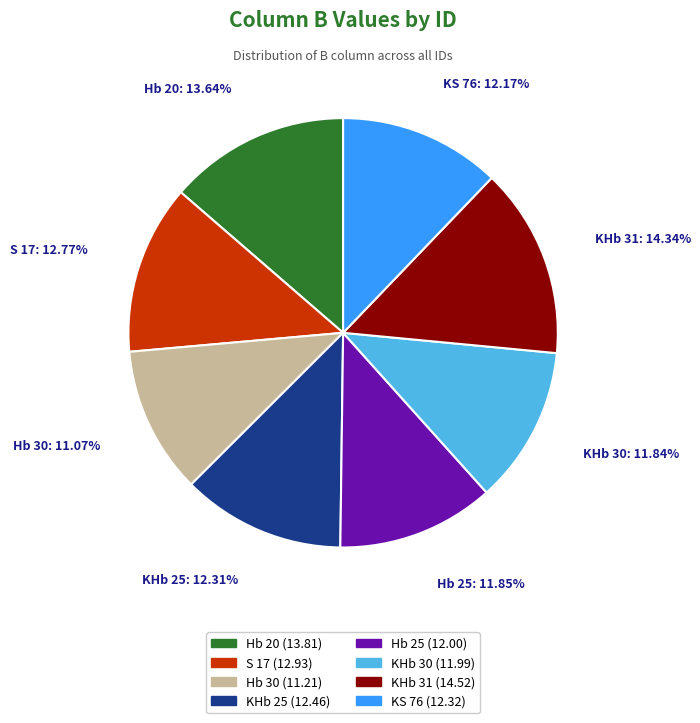

Is there a majority slice in this chart?

No